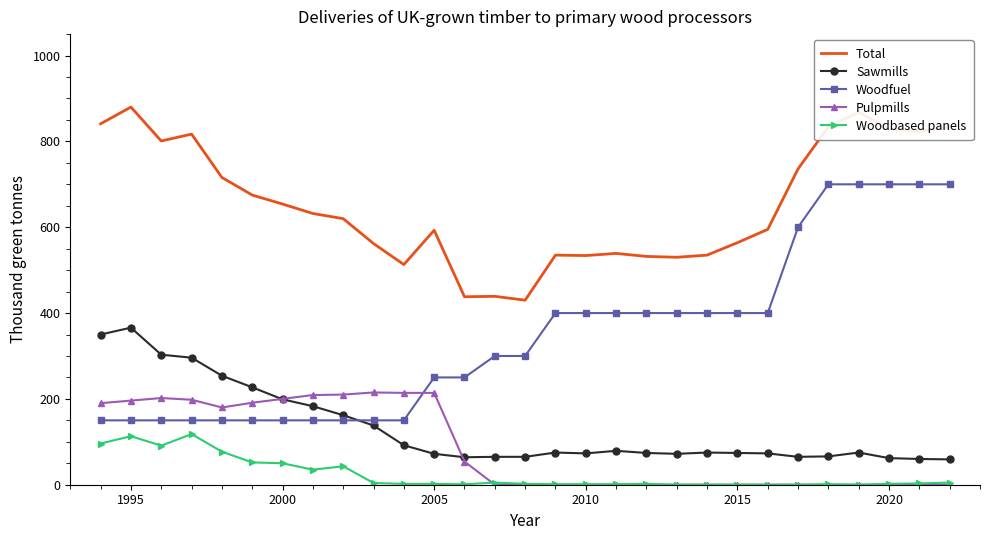

What is the greatest value displayed?

880